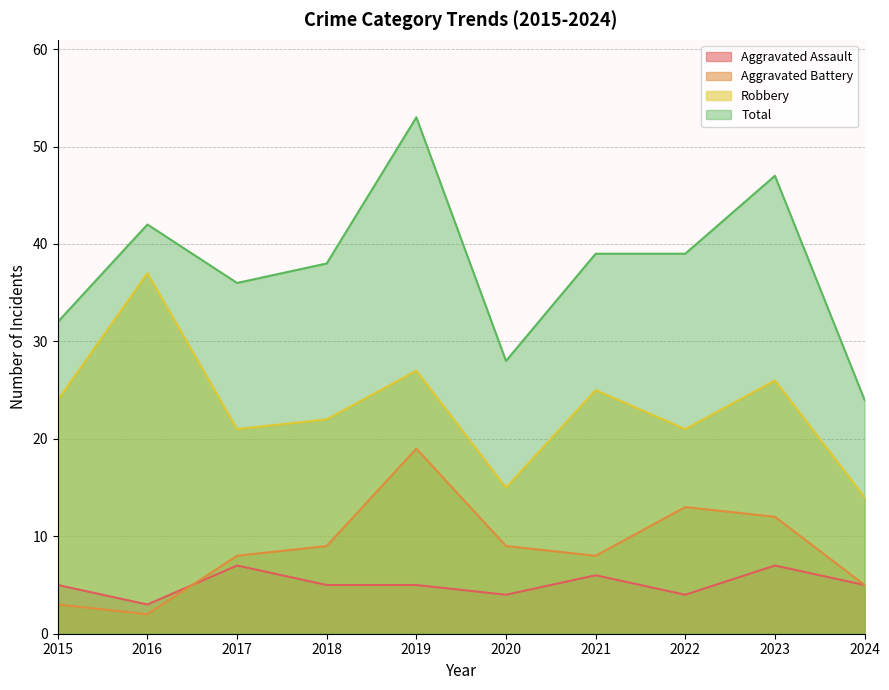

Where is the first local maximum for Total?

2016